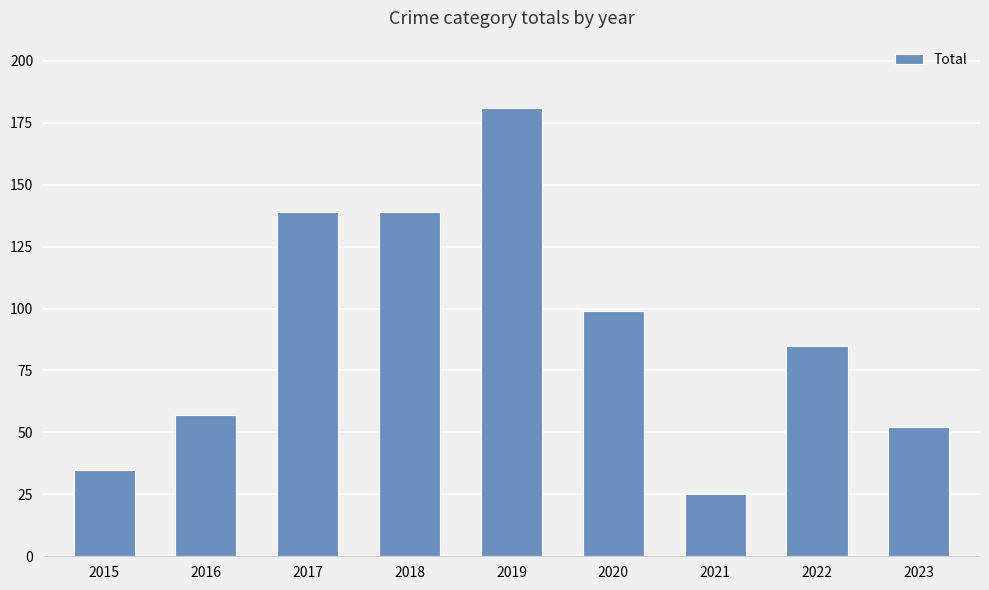

Reading right to left, extract all data points from this chart.

52	85	25	99	181	139	139	57	35